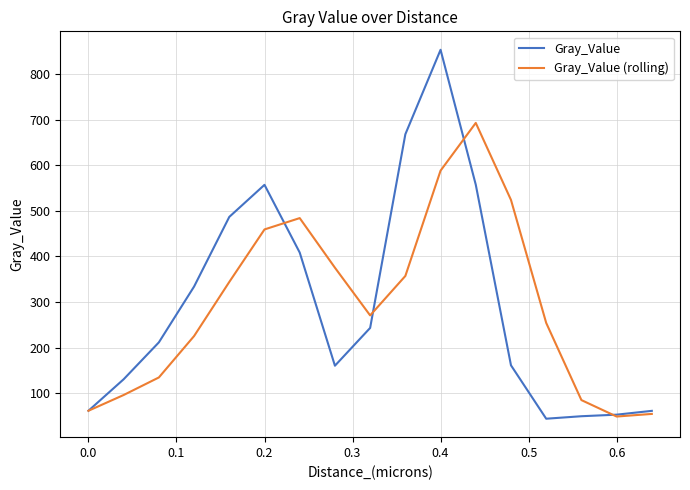

Which series has the widest spread of values?

Gray_Value